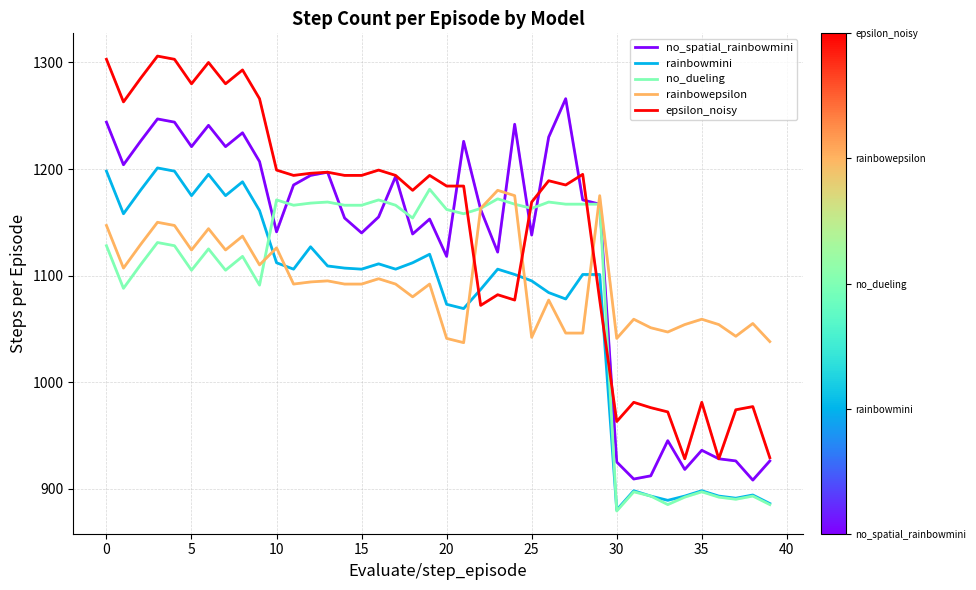

Which series has the widest spread of values?

epsilon_noisy